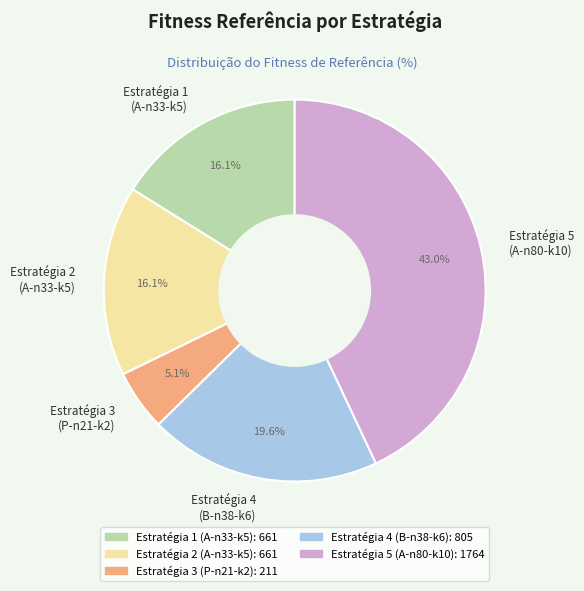

Between Estratégia 4 (B-n38-k6) and Estratégia 5 (A-n80-k10), which is larger?

Estratégia 5 (A-n80-k10)